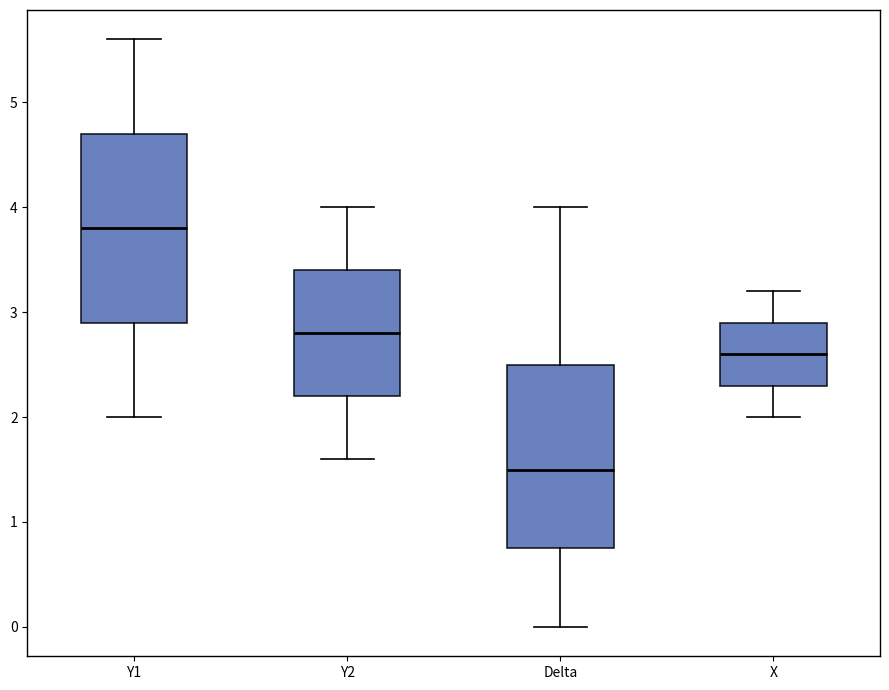

Reading left to right, transcribe this box plot: for each box, give where its median line is, the range the box spans, and where its two whiskers end, as read against the y-axis. The values are not printed on the chart, so give them approximately, as read against the axis.

Y1: median 3.8, box 2.9 to 4.7, whiskers 2.0 to 5.6
Y2: median 2.8, box 2.2 to 3.4, whiskers 1.6 to 4.0
Delta: median 1.5, box 0.8 to 2.5, whiskers 0.0 to 4.0
X: median 2.6, box 2.3 to 2.9, whiskers 2.0 to 3.2